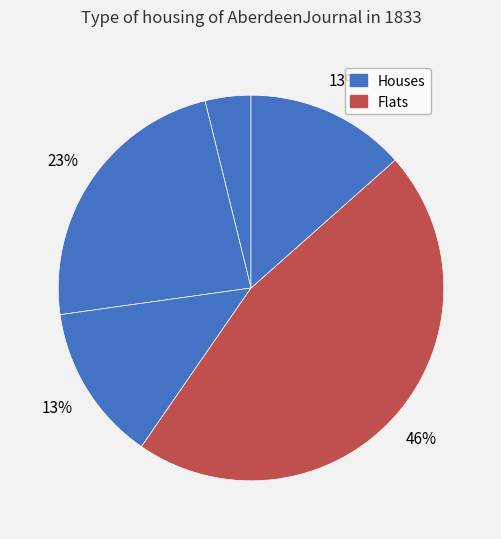

How many slices are in this pie chart?

5